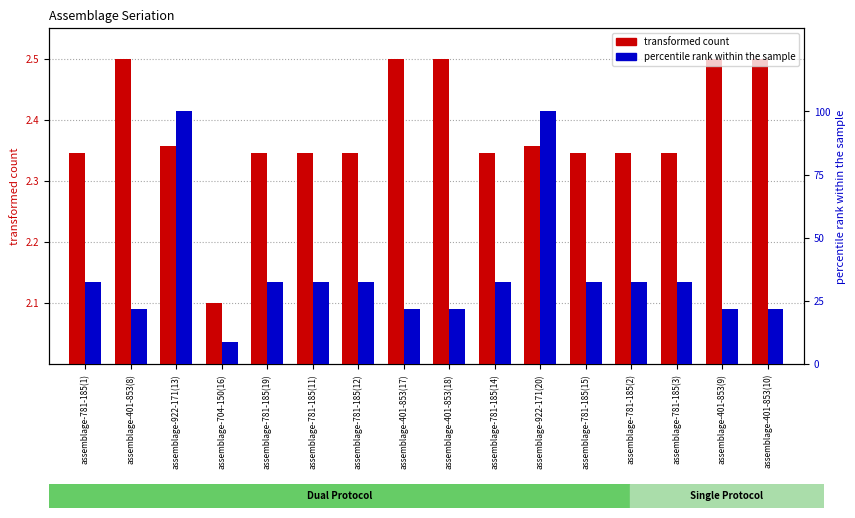

What is the lowest value of the percentile rank within the sample series?

8.8